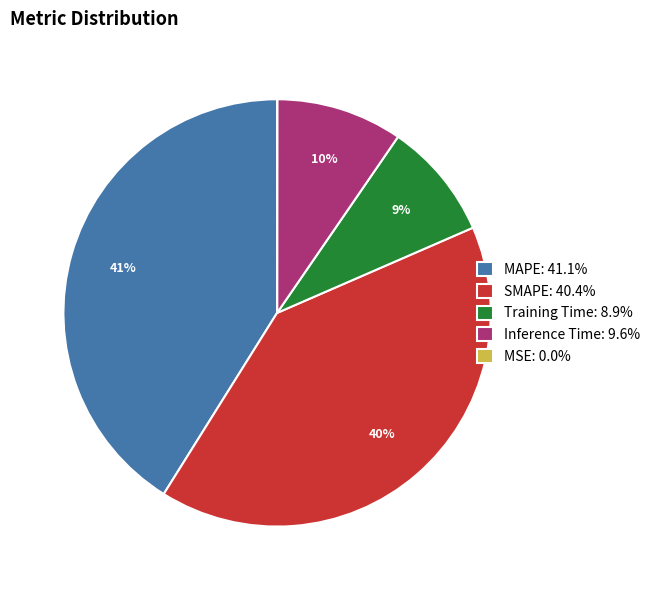

Combined, do SMAPE: 40.4% and Training Time: 8.9% account for over 50%?

No